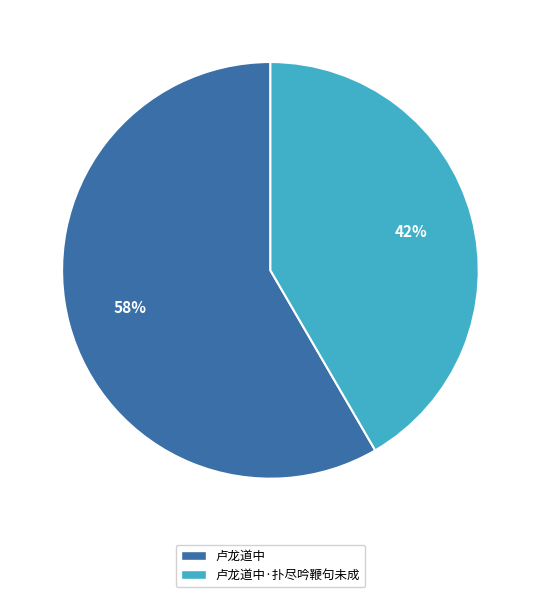

How many segments does this pie chart have?

2